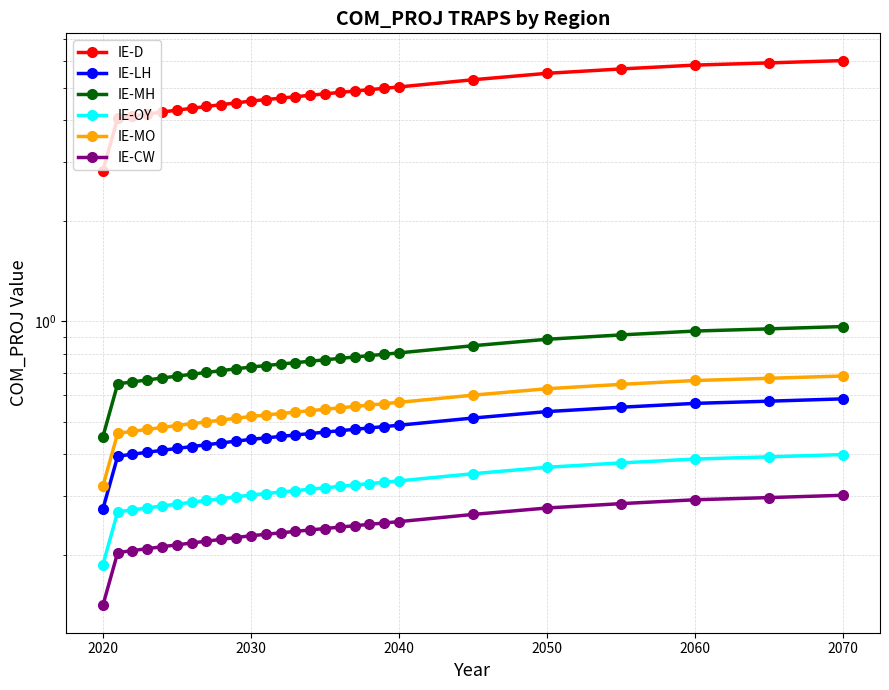

True or false: IE-CW has more than 0 points higher than both neighbors.

False